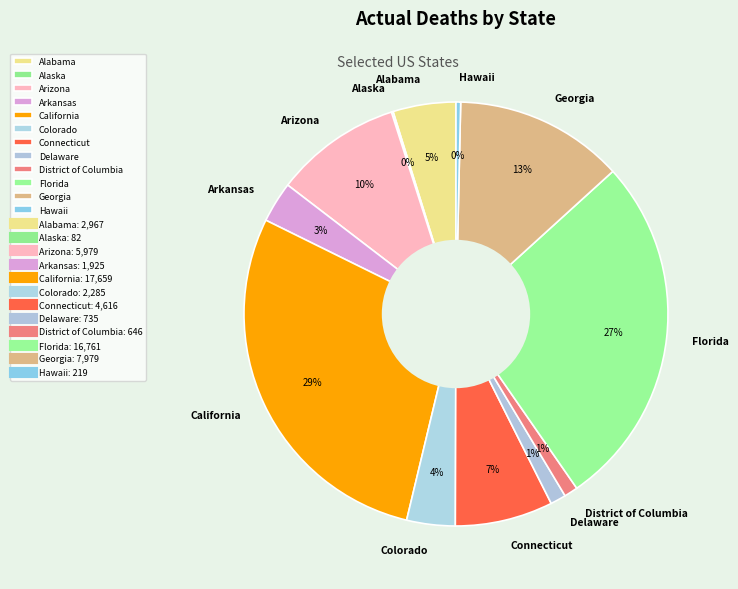

To the nearest percent, what is the combined percentage of Georgia and Connecticut?

20%